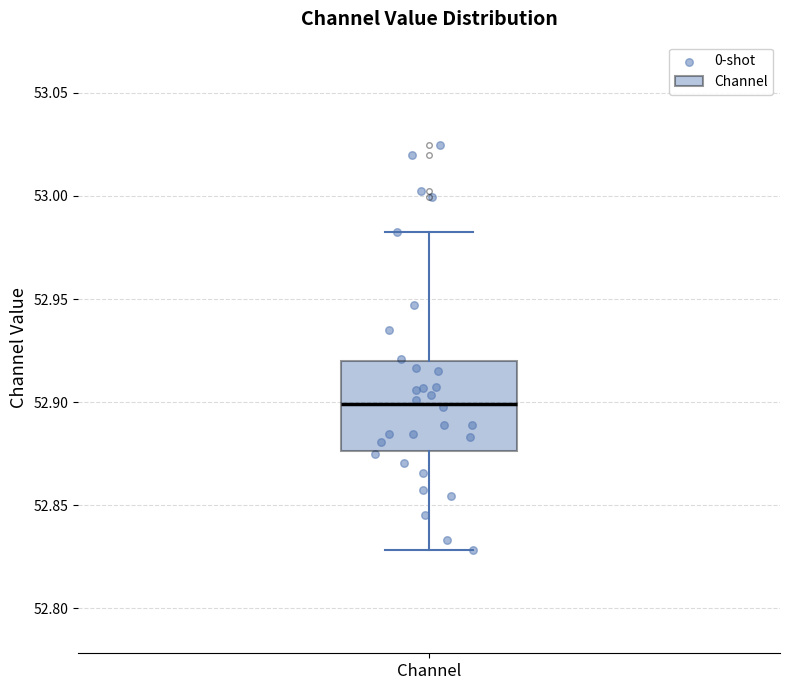

Transcribe this box plot: give where the median line is, the range the box spans, and where the two whiskers end, as read against the y-axis. The values are not printed on the chart, so give them approximately, as read against the axis.

median 52.900, box 52.875 to 52.920, whiskers 52.830 to 52.980